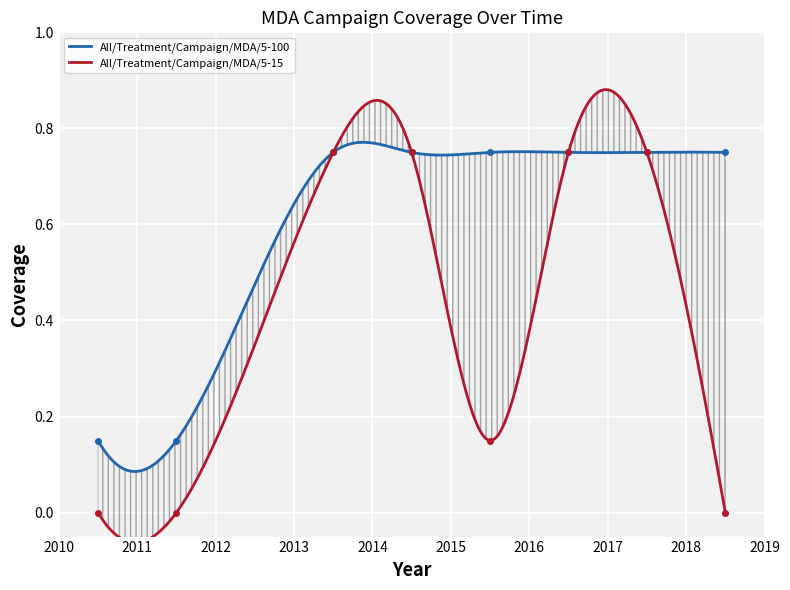

Rank the series at 2011.5 from highest to lowest value.

All/Treatment/Campaign/MDA/5-100, All/Treatment/Campaign/MDA/5-15